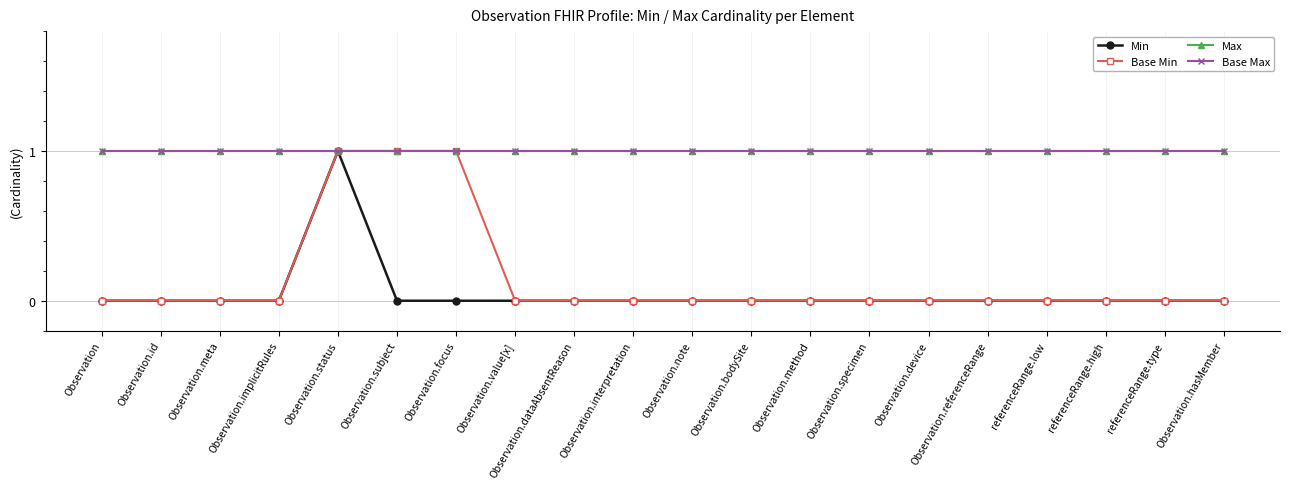

Is it true that Base Min equals 0 at Observation.hasMember?

True